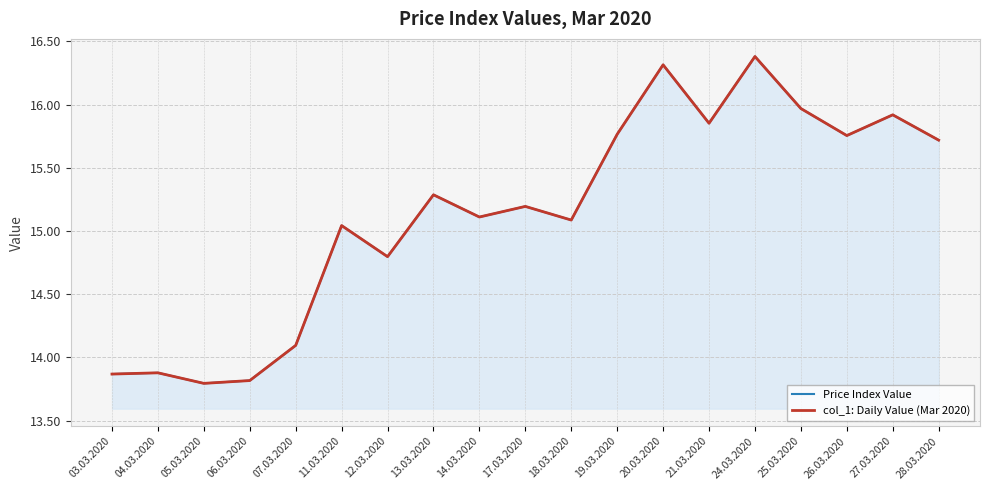

In col_1: Daily Value (Mar 2020), how many points are higher than both neighbors (excluding endpoints)?

7